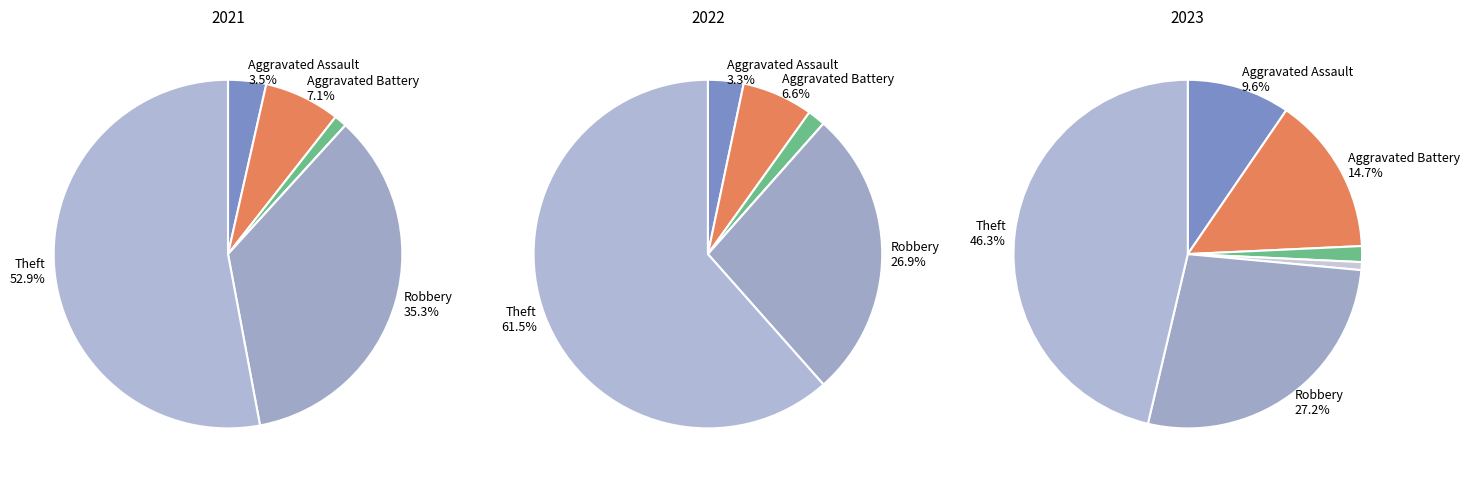

How many slices are in this pie chart?

6